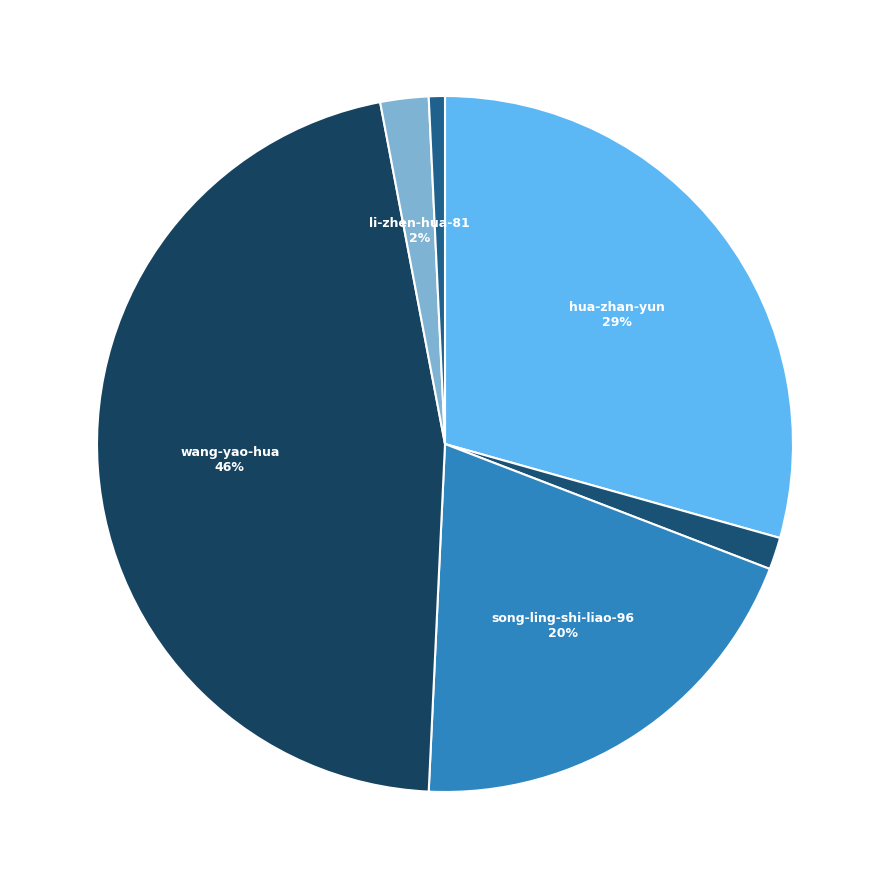

Rank the categories by value from lowest to highest.

robert-sun-25, du-hui-zhen, li-zhen-hua-81, song-ling-shi-liao-96, hua-zhan-yun, wang-yao-hua